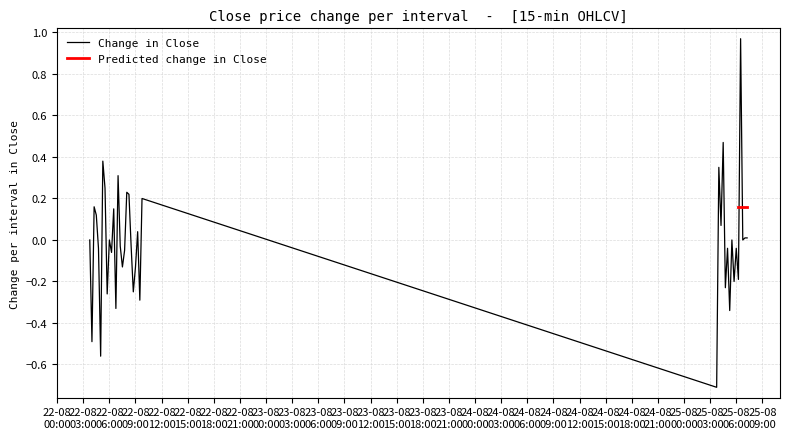

What is the lowest value of the Change in Close series?

-0.7